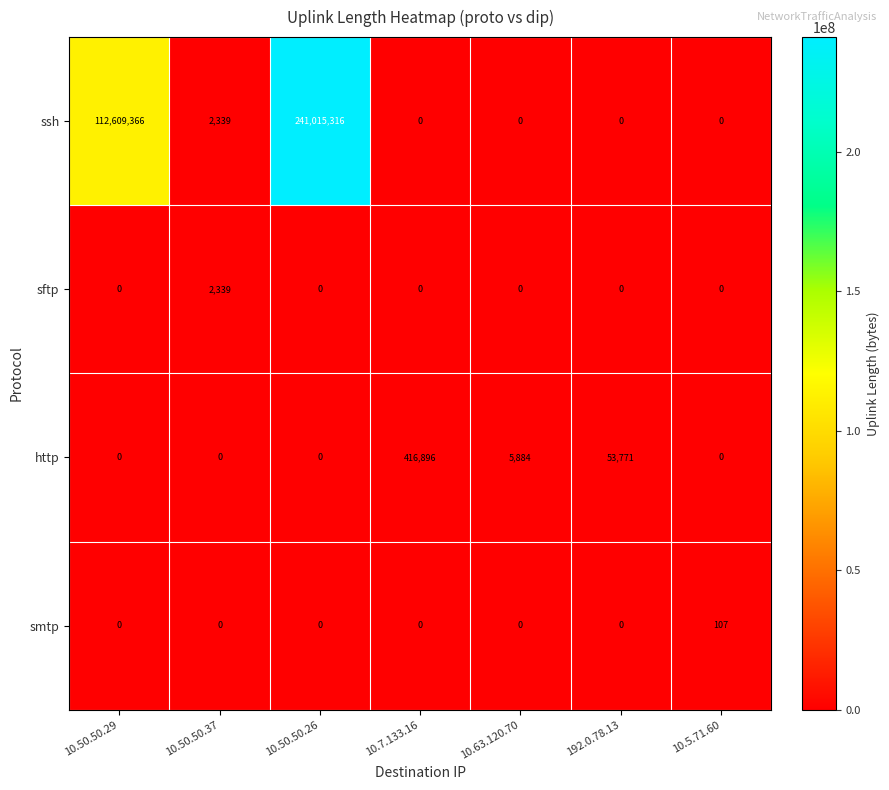

List the series in order of their peak value, highest first.

ssh, http, sftp, smtp